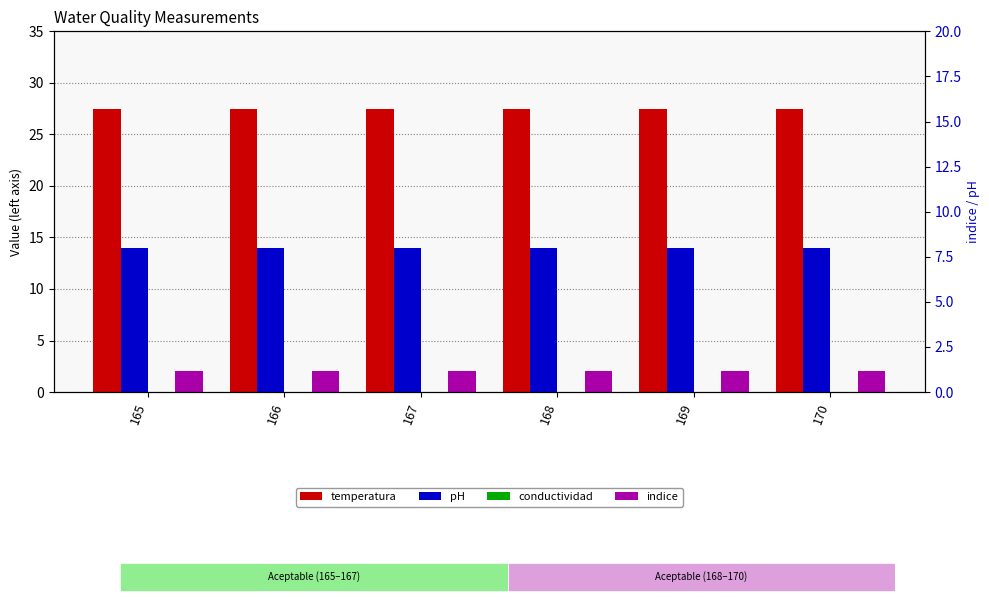

What is the total value across all series at 169?

43.4